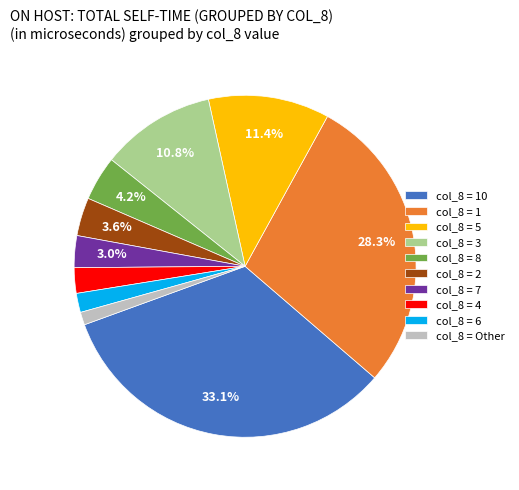

Rank the categories by value from highest to lowest.

col_8 = 10, col_8 = 1, col_8 = 5, col_8 = 3, col_8 = 8, col_8 = 2, col_8 = 7, col_8 = 4, col_8 = 6, col_8 = Other